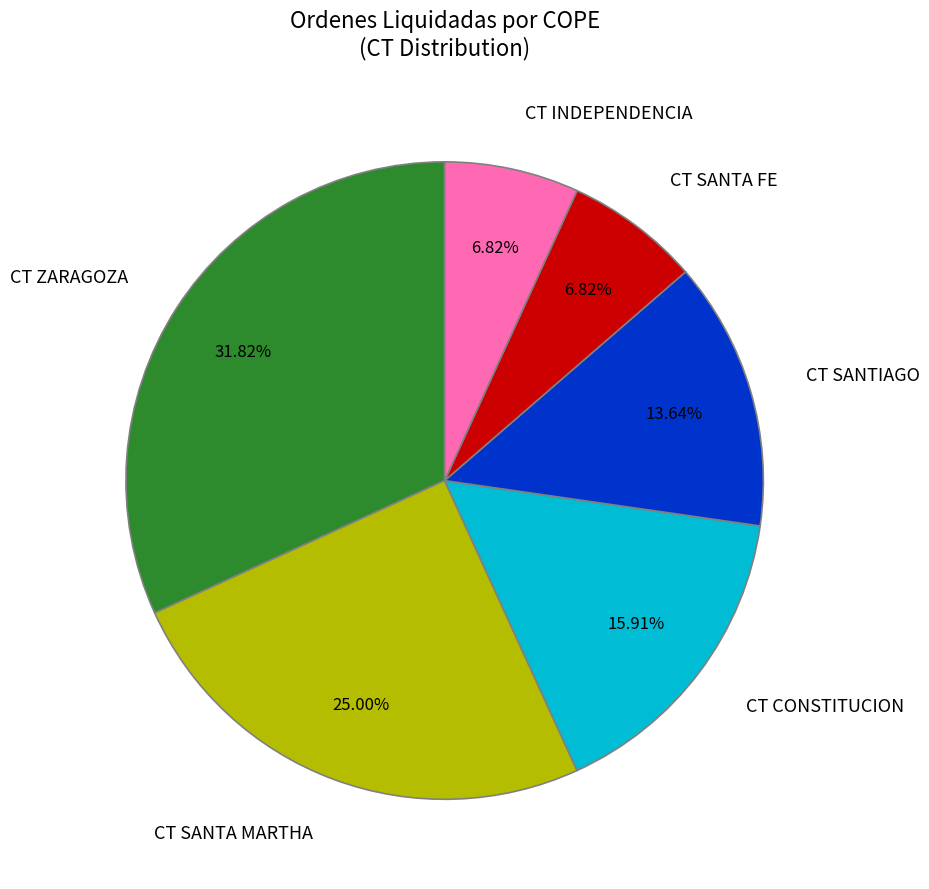

To the nearest percent, what is the difference between the CT CONSTITUCION and CT INDEPENDENCIA slice percentages?

9%